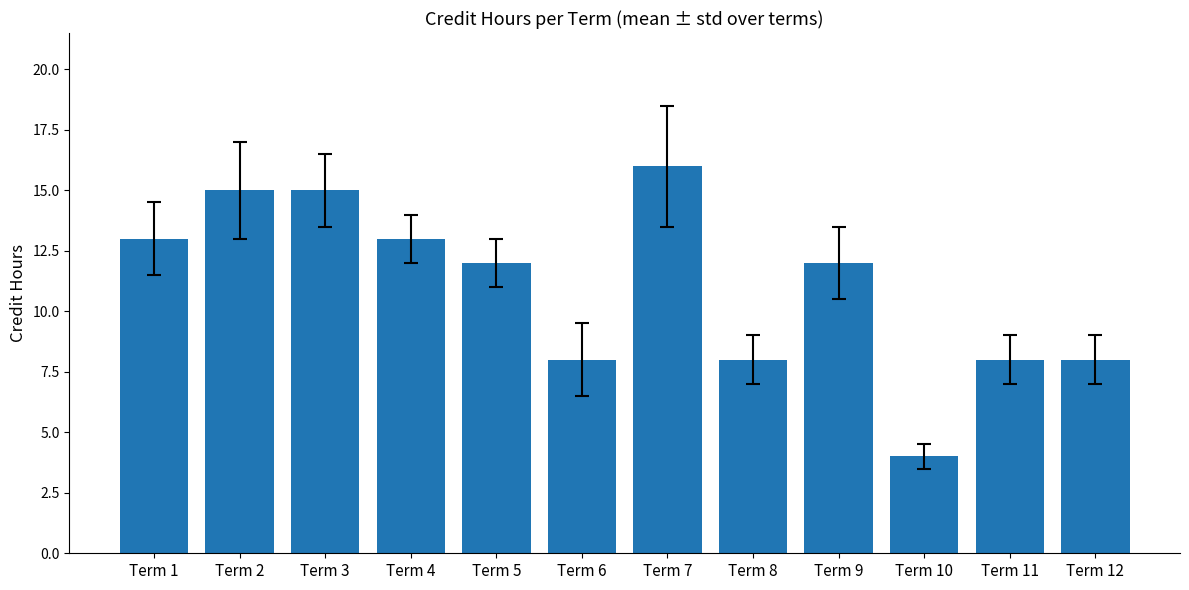

What value does the data have at Term 8, to the nearest 5?

10